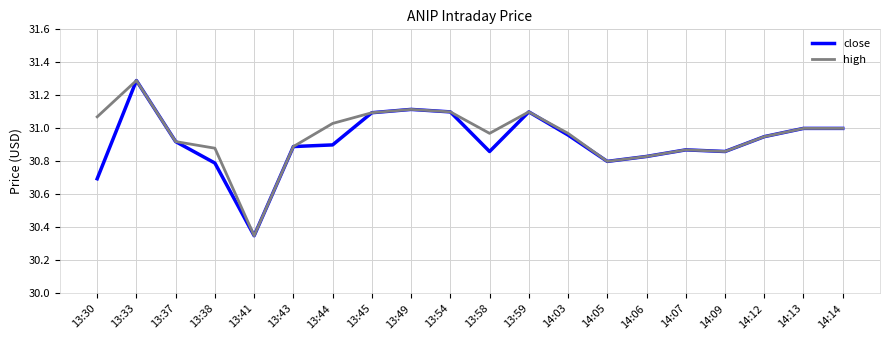

At which category is the sum across all series the highest?

13:33